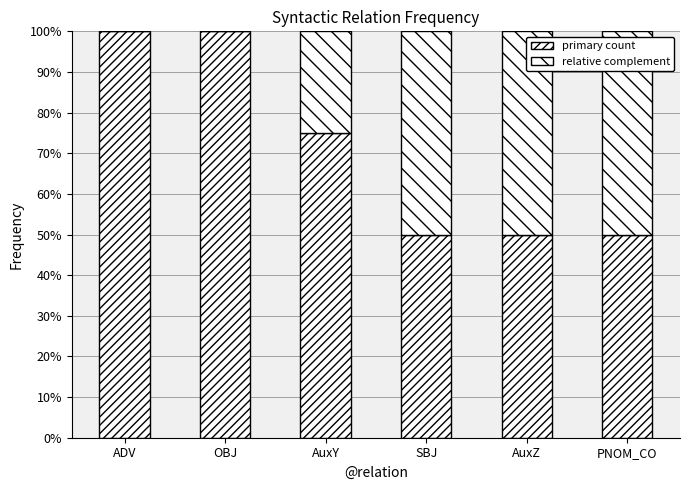

The relative complement series shows 0.7 at SBJ. True or false?

False